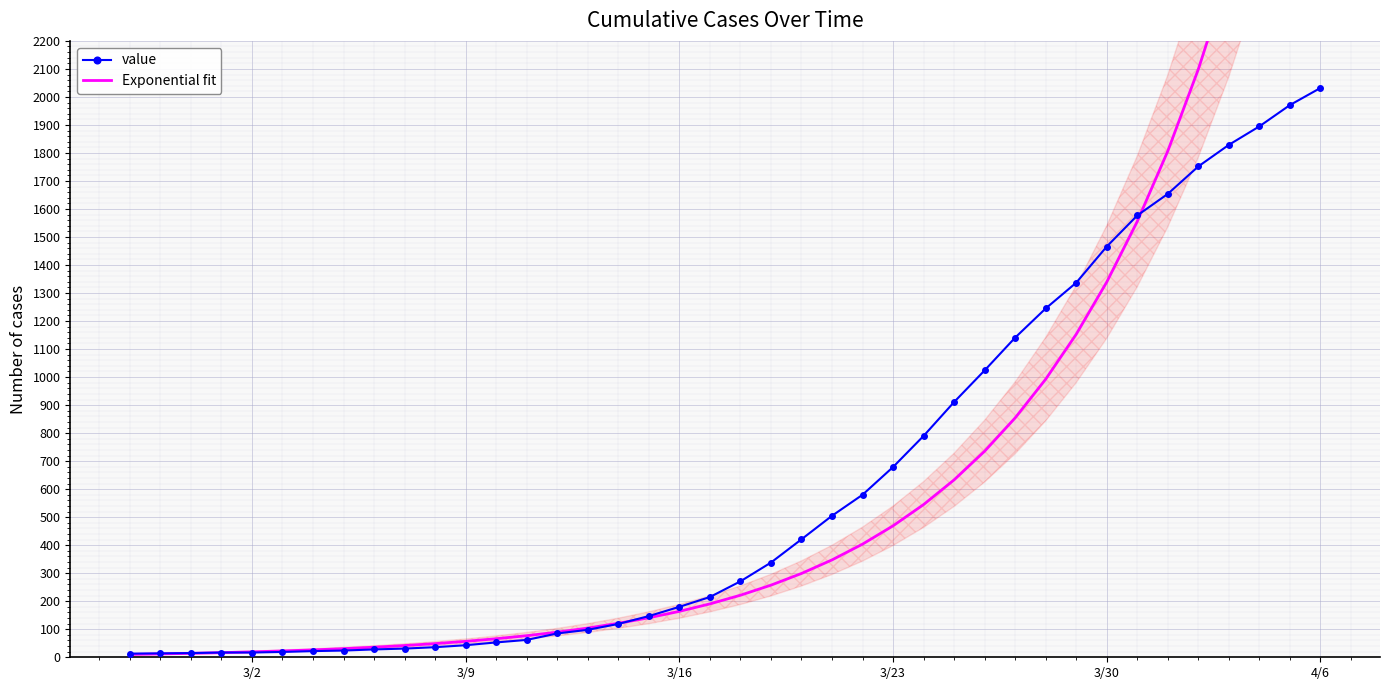

Which series has the widest spread of values?

Exponential fit